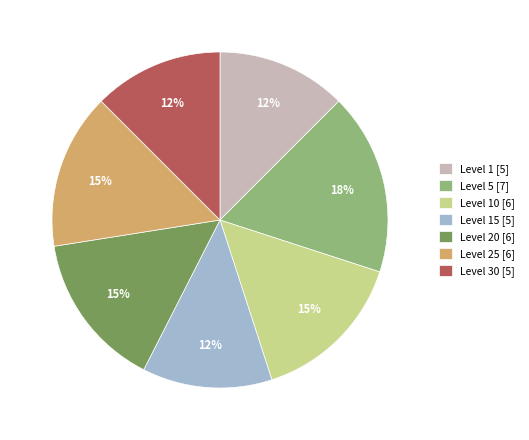

What is the ratio of the value at Level 1 [5] to the value at Level 20 [6]?

0.8